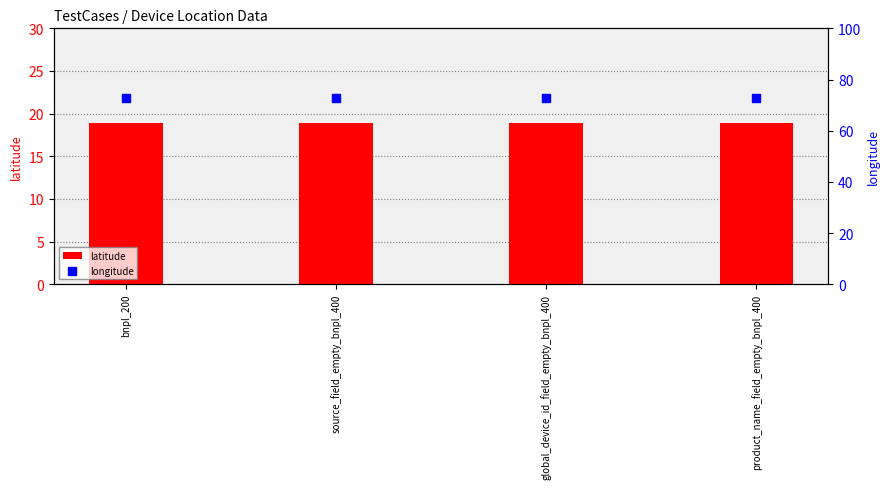

Which series has the widest spread of Y values?

latitude